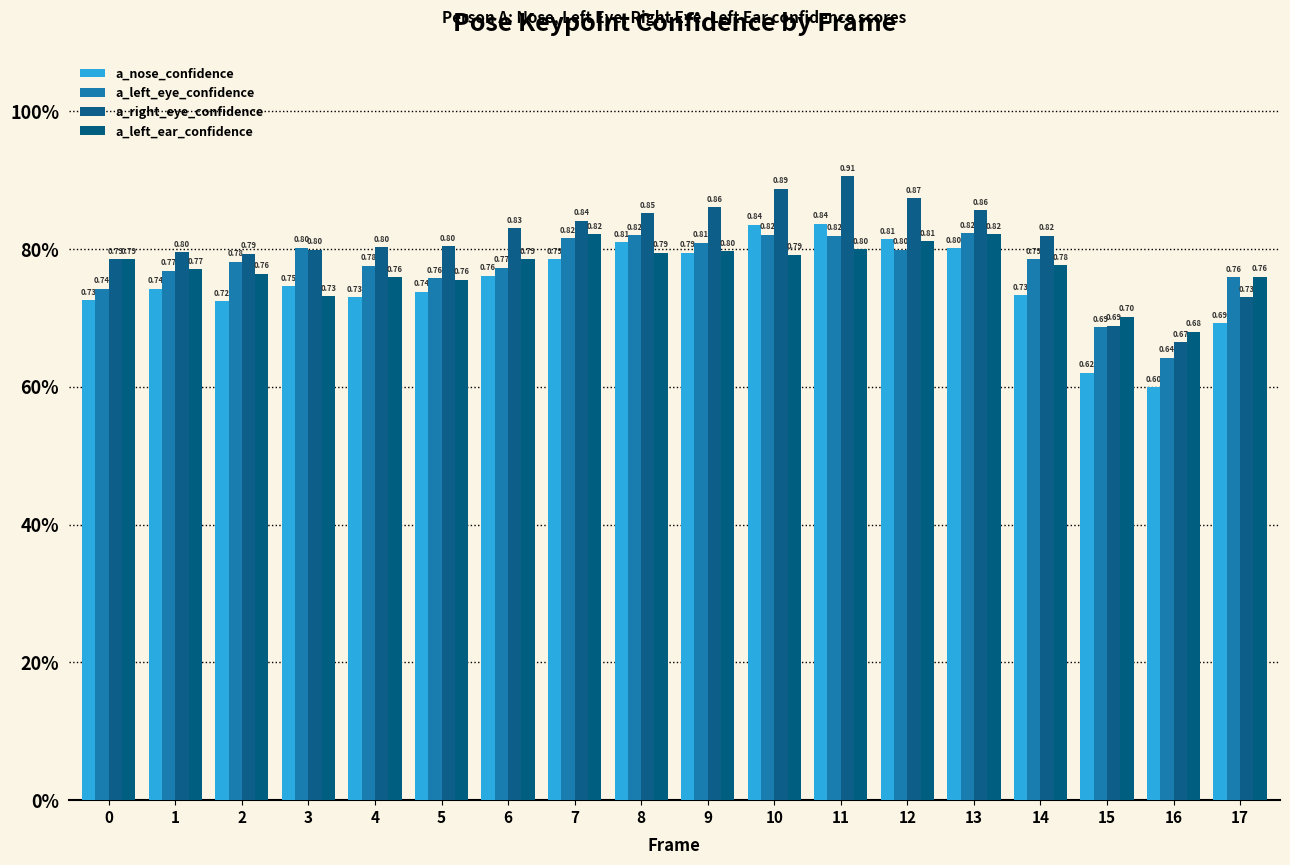

Are the bars horizontal?

No